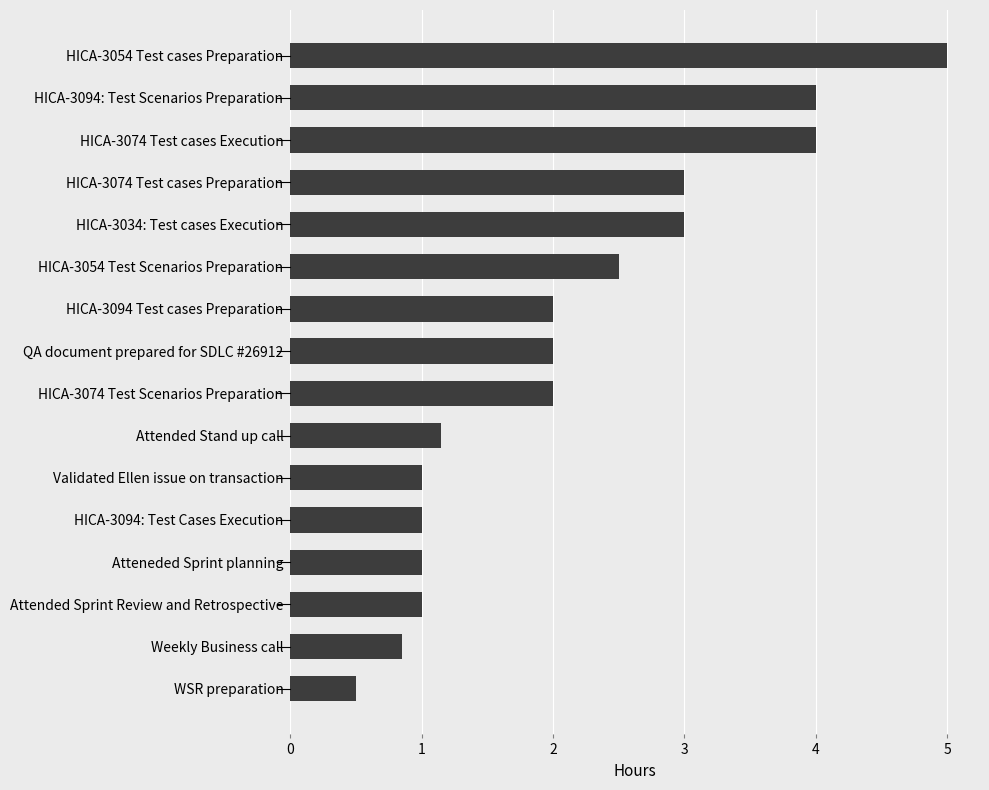

What is the change in value from HICA-3094: Test Cases Execution to HICA-3074 Test cases Preparation?

+2.0